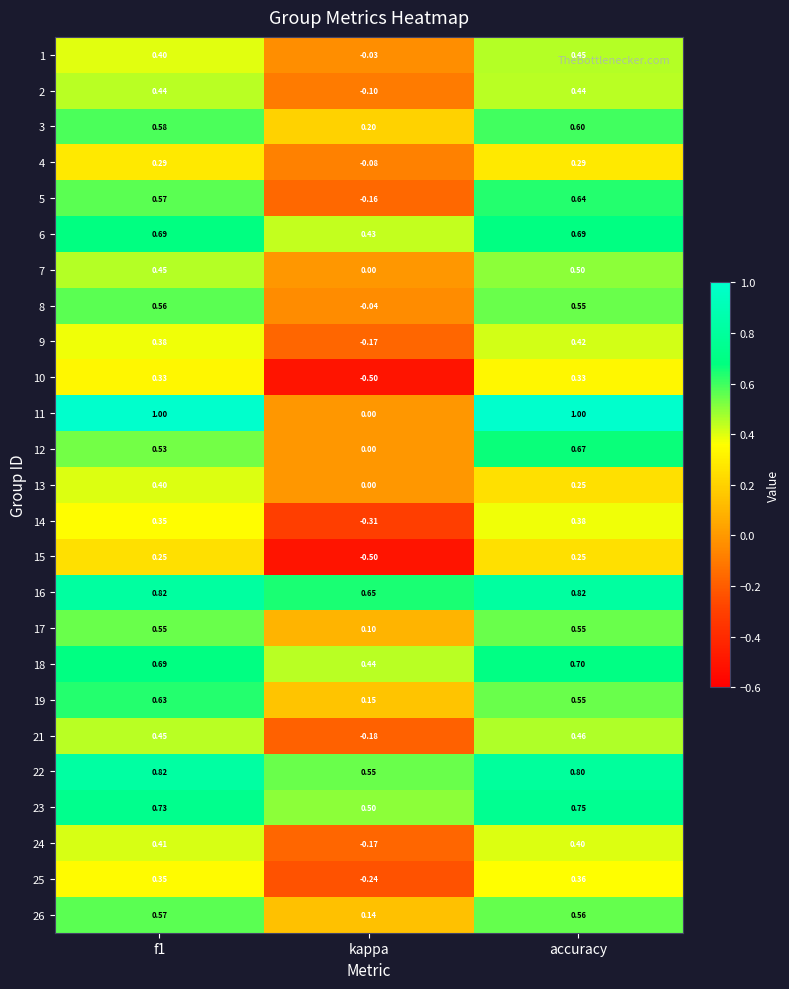

Where is 23 nearest to the value 0?

kappa